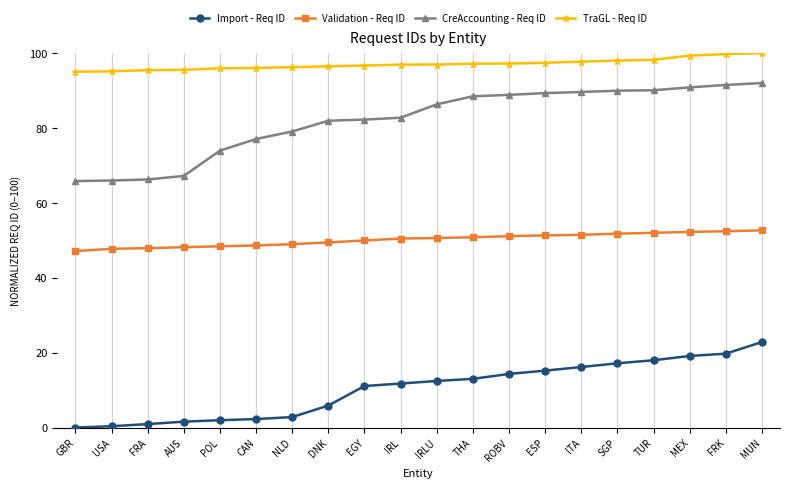

List the series in order of their overall mean, highest first.

TraGL - Req ID, CreAccounting - Req ID, Validation - Req ID, Import - Req ID